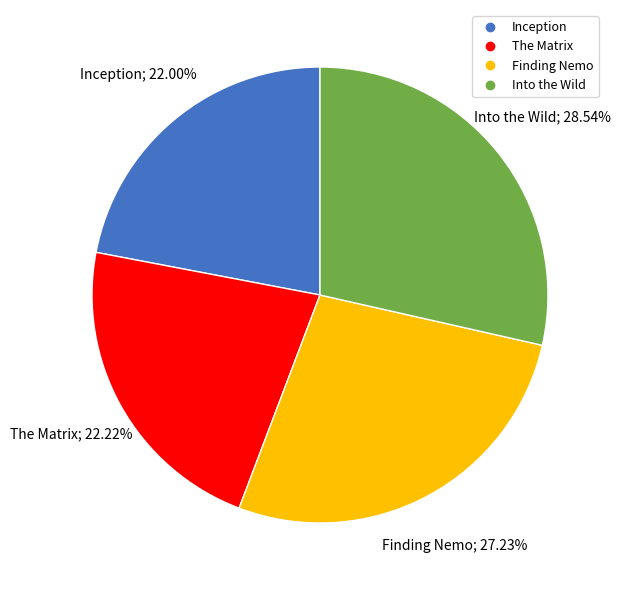

Which slice is the largest?

Into the Wild